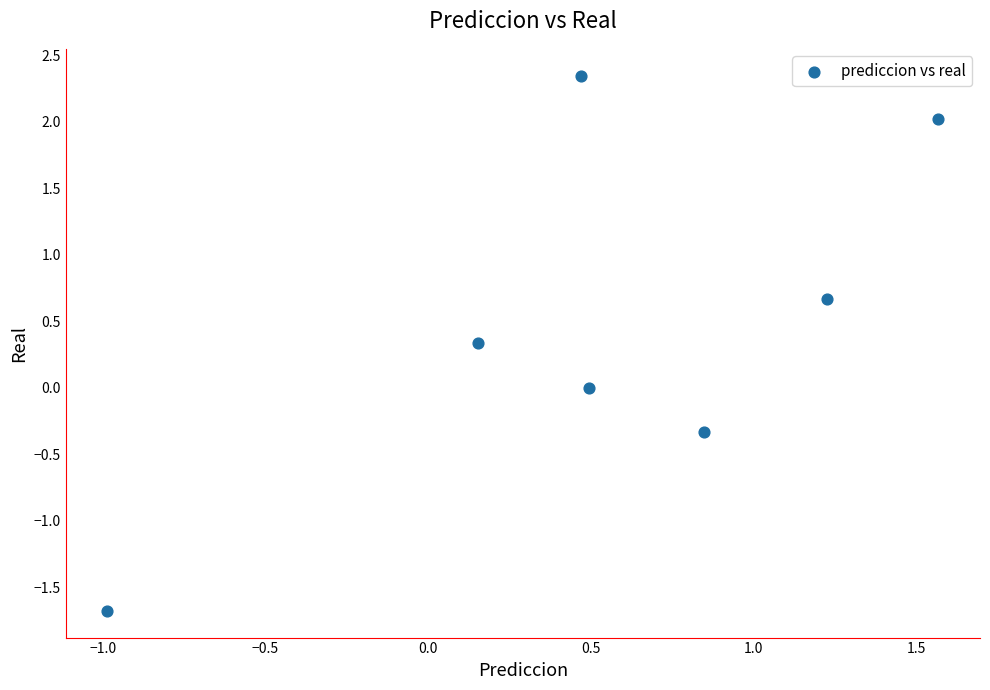

What is the range of Y values (max minus min)?

4.0